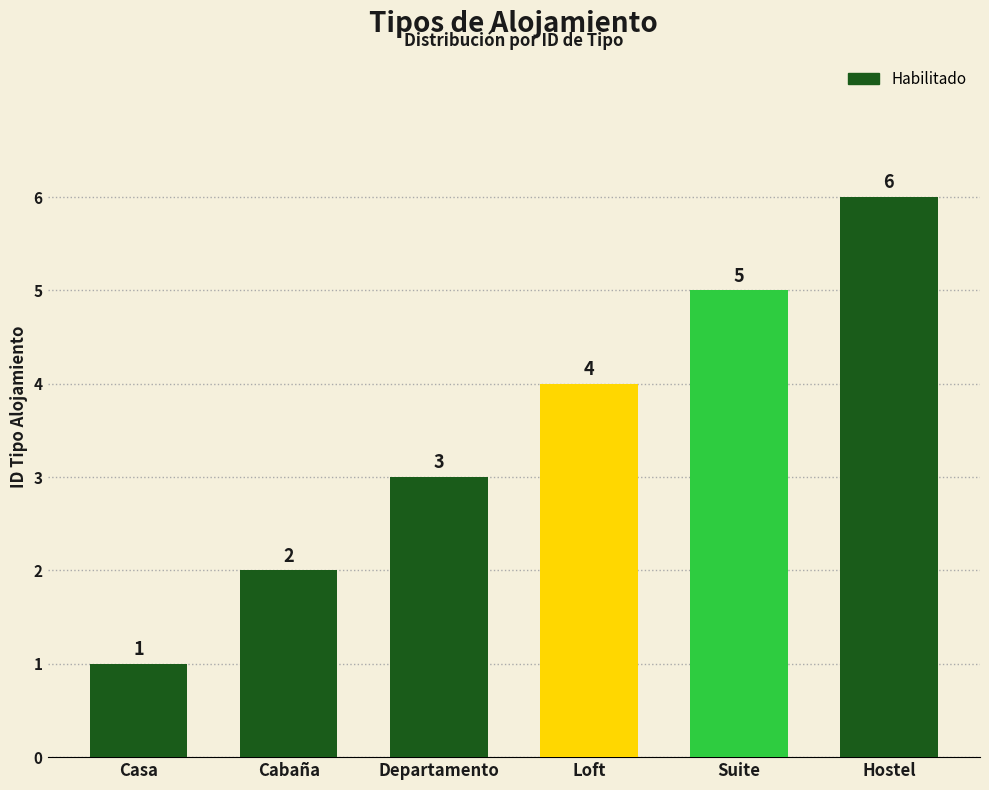

Which label corresponds to the smallest value in the chart?

Casa